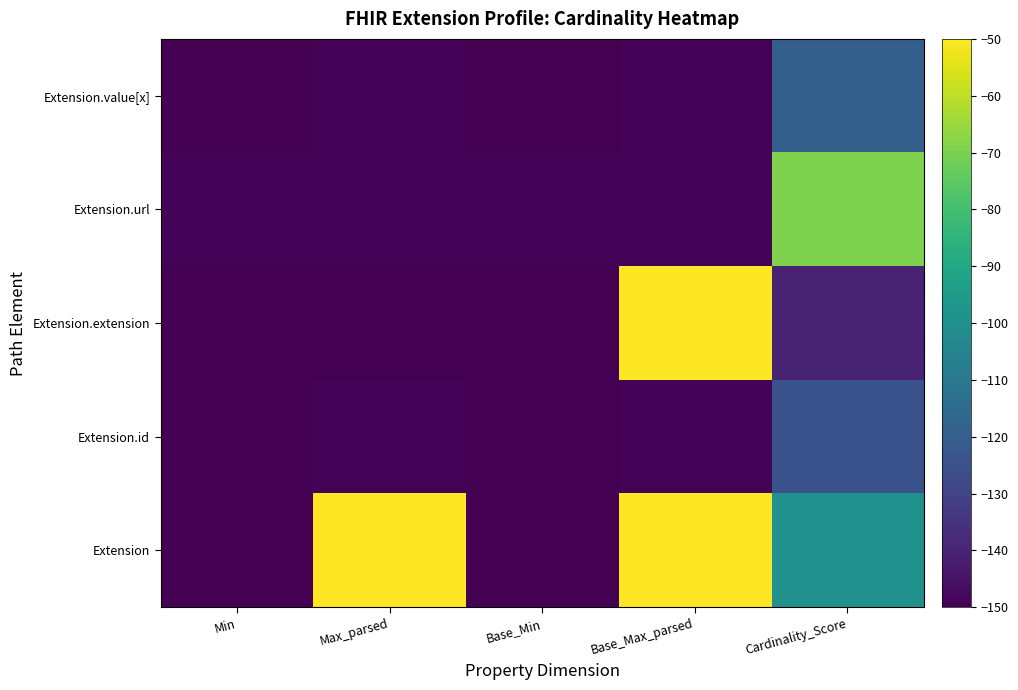

At Max_parsed, list the series in order from smallest to largest.

Extension.extension, Extension.id, Extension.url, Extension.value[x], Extension